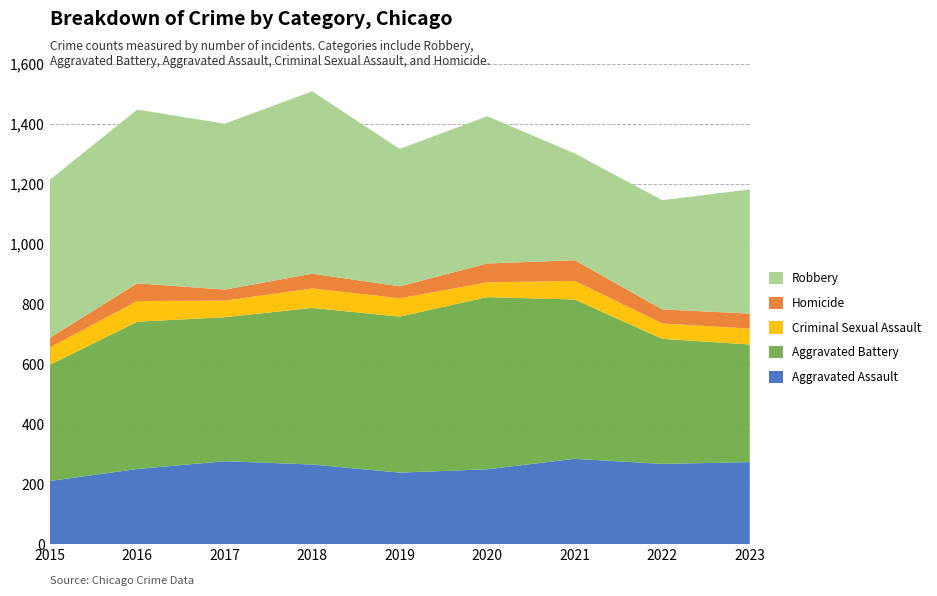

Reading left to right, what are all the values shown in this chart?

Aggravated Assault: 210	250	276	265	238	249	284	267	273
Aggravated Battery: 387	491	480	522	520	574	531	417	392
Criminal Sexual Assault: 58	69	55	65	61	49	62	51	53
Homicide: 32	59	37	49	40	63	69	47	50
Robbery: 527	579	553	608	458	491	356	364	414